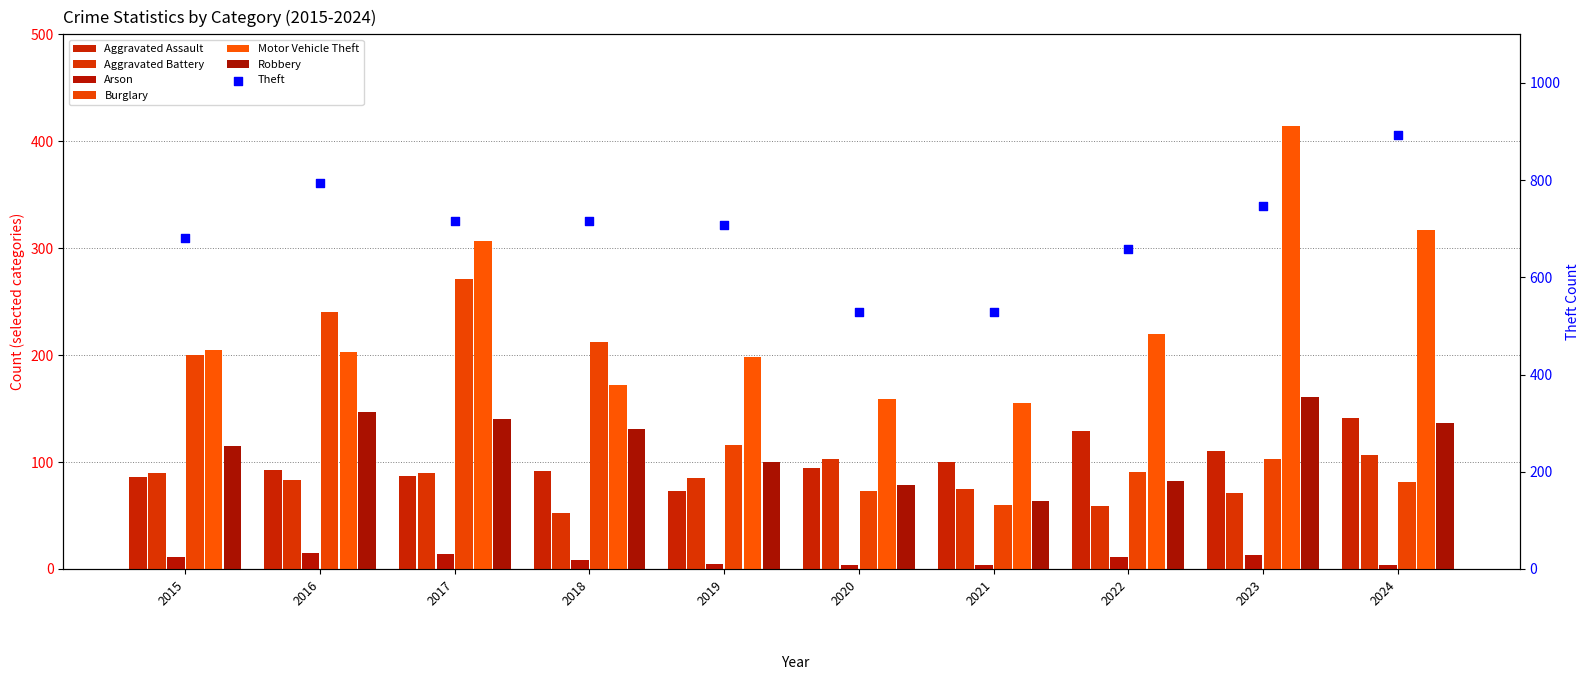

Which series has the largest total across all categories?

Motor Vehicle Theft